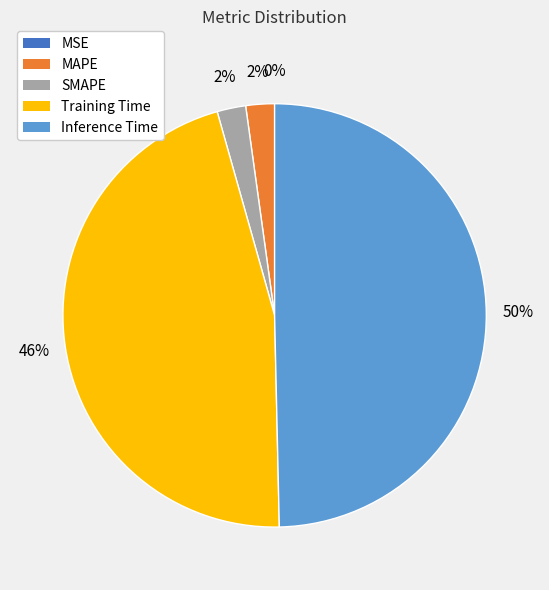

The MSE slice represents 1% of the pie. True or false?

False